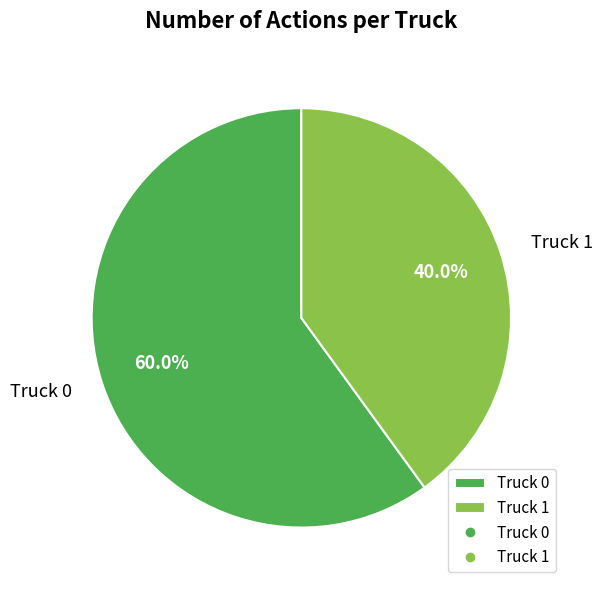

What portion of the pie excludes Truck 1?

60.0%